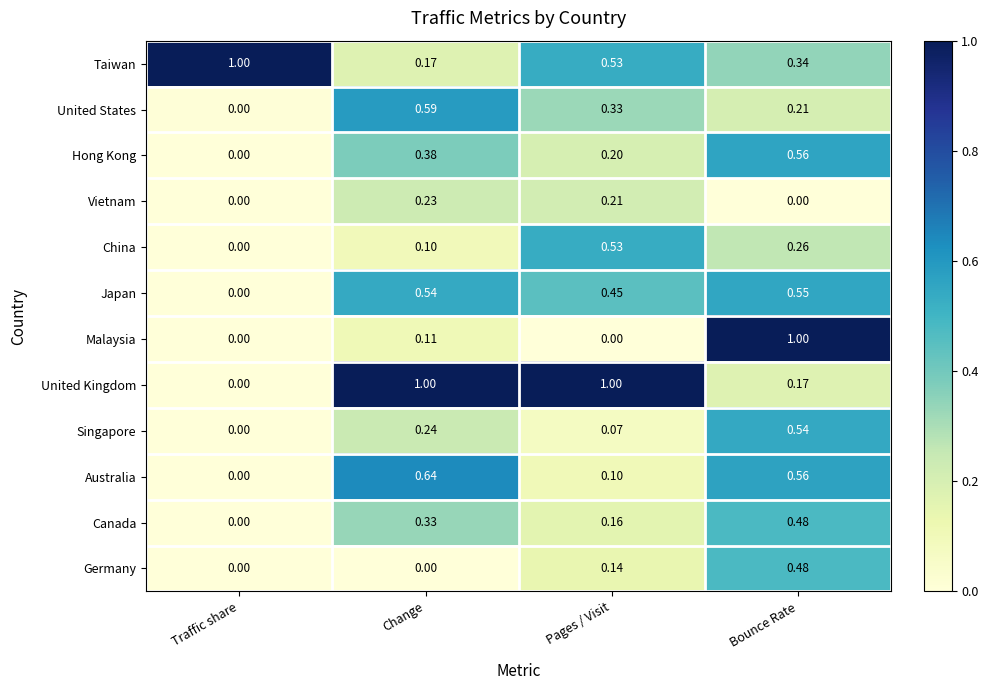

What is the maximum value shown in the chart?

1.0